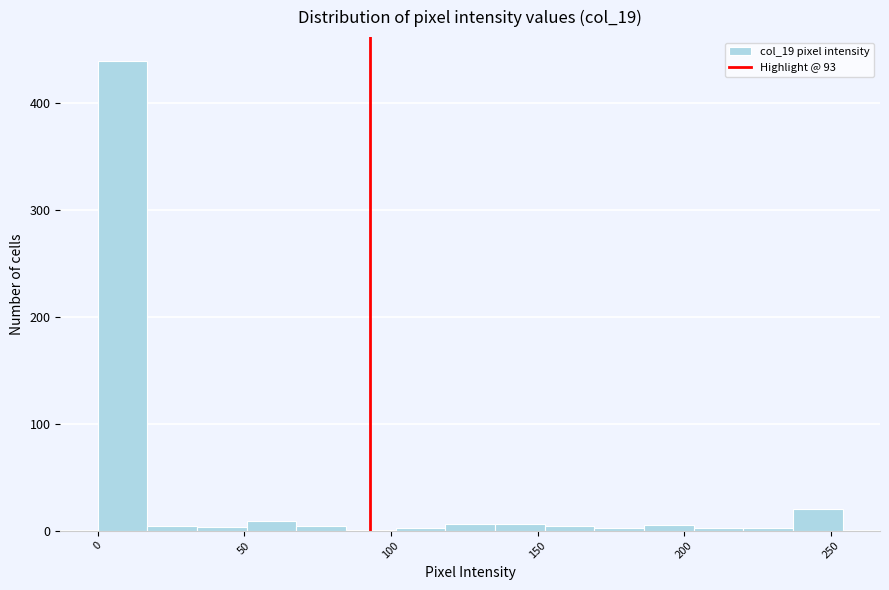

Read against the x-axis, roughly where is the centre of the tallest bar?

10